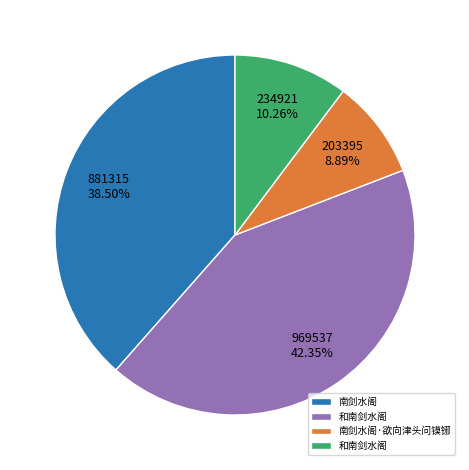

Is there a majority slice in this chart?

No